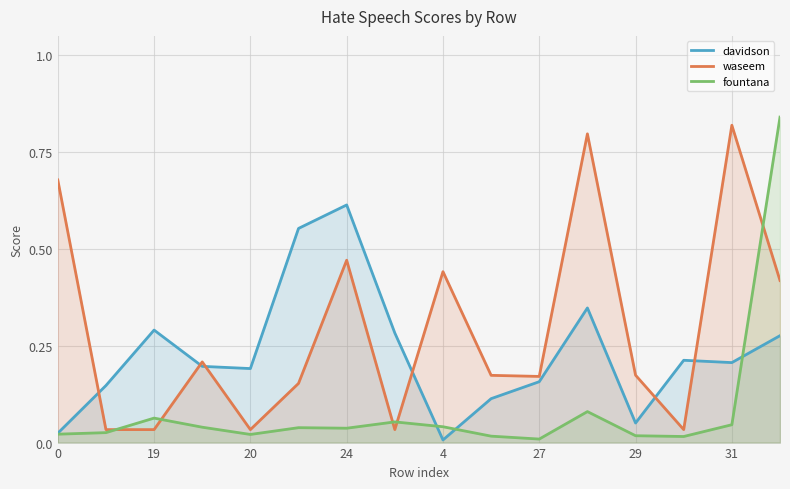

Is the value of waseem at 20 greater than the value of davidson at 27?

No